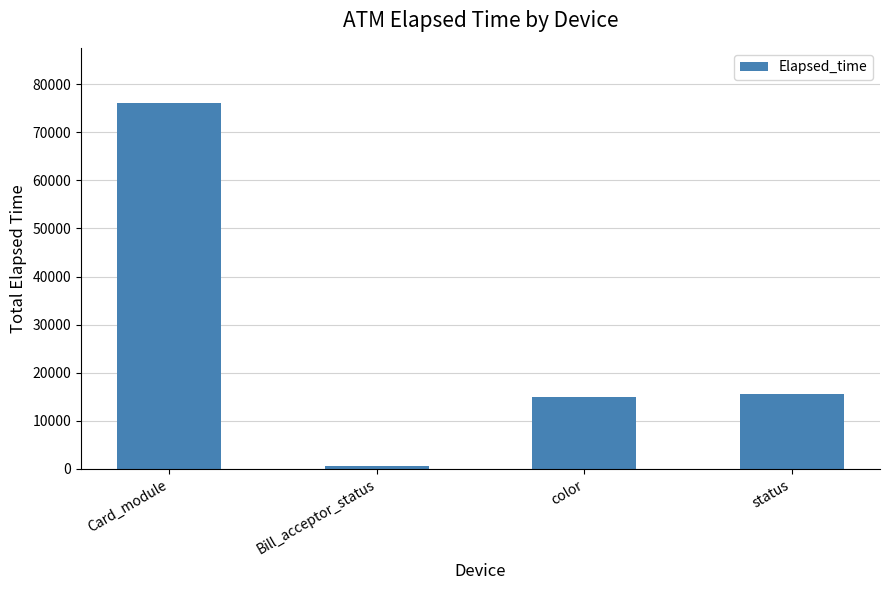

The chart shows a value of 76158 at Card_module. True or false?

True